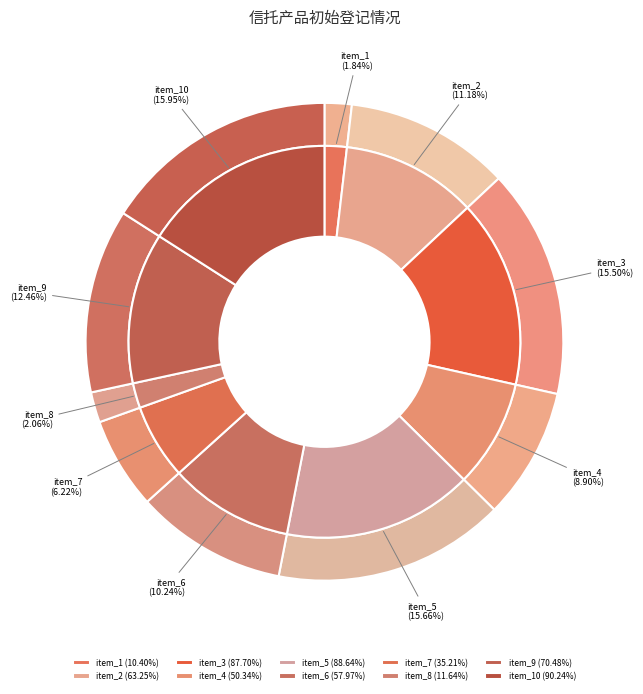

What is the smallest slice in the pie chart?

item_1